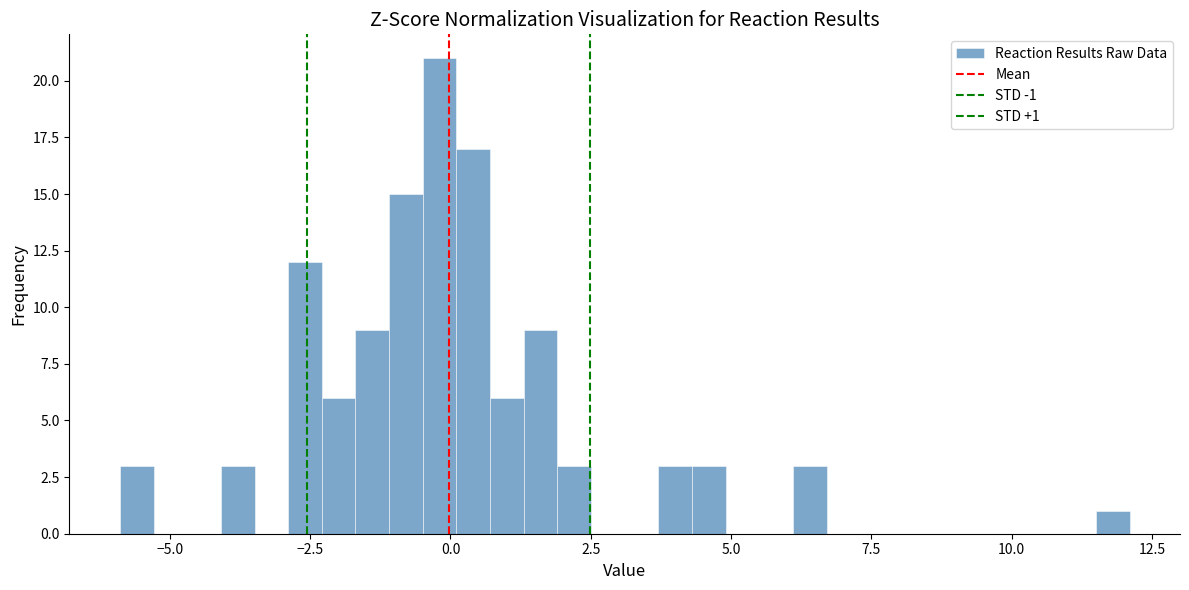

Around what value on the x-axis is the tallest bar? Give the approximate position of its centre, as read against the axis.

0.0